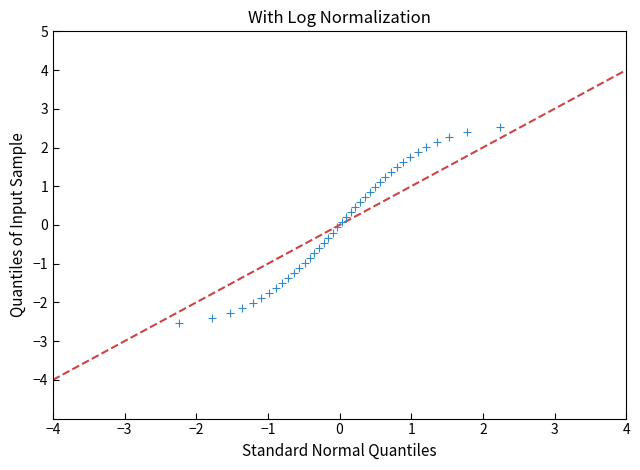

What is the range of Y values (max minus min)?

5.1